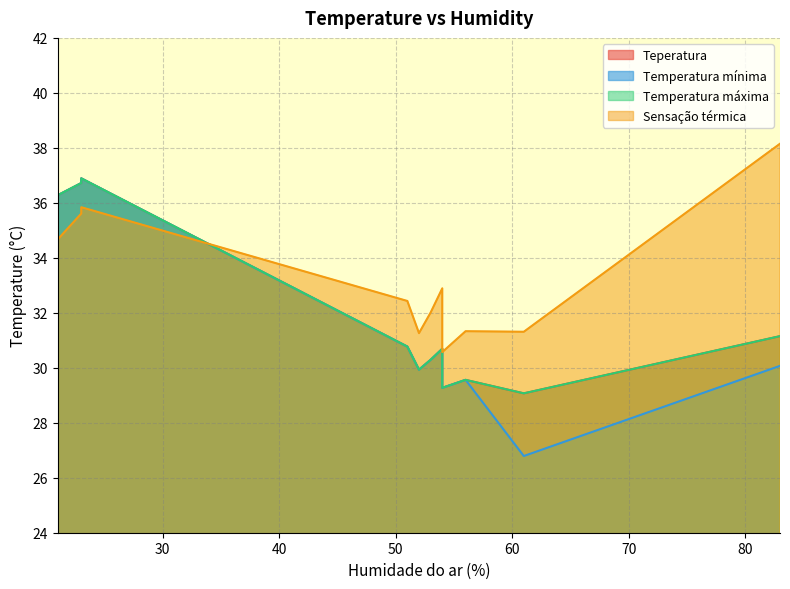

True or false: Temperatura mínima and Teperatura cross at least once.

False